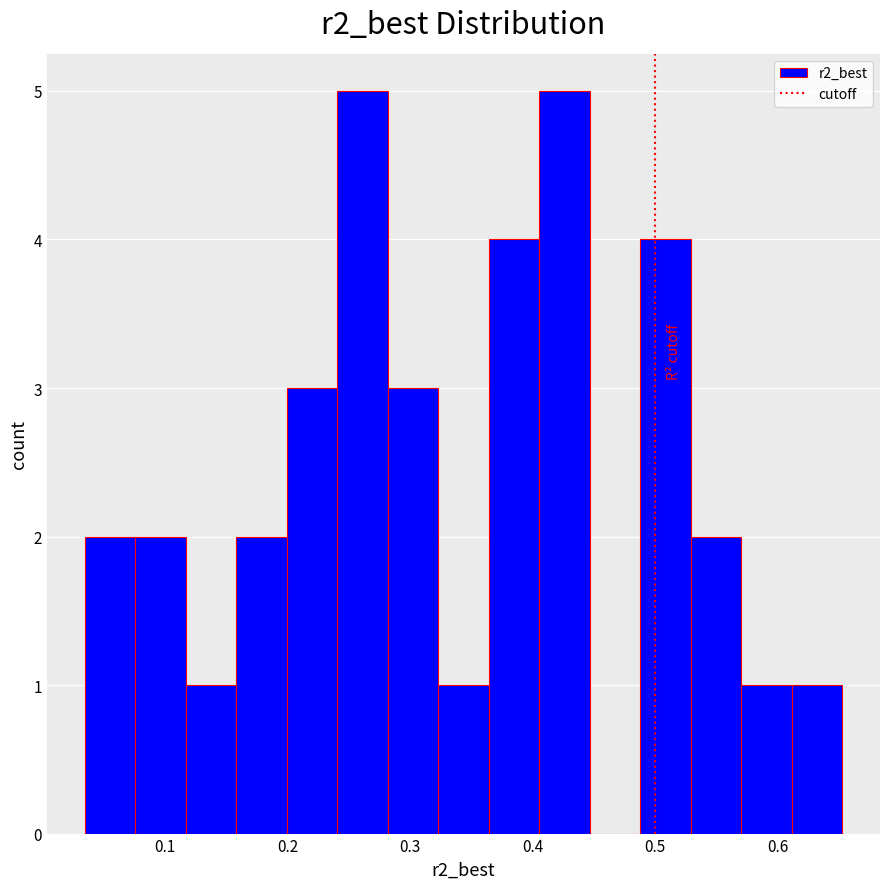

How tall is the bar that spans 0.53 to 0.57 on the x-axis? Neither the bar edges nor the heights are printed on the chart, so give them approximately, as read against the axes.

2